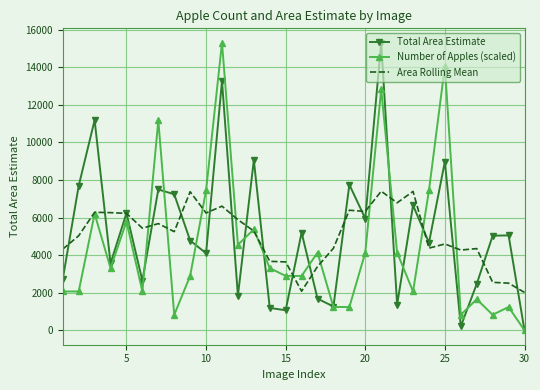

What is the maximum value for Number of Apples (scaled)?

15301.6